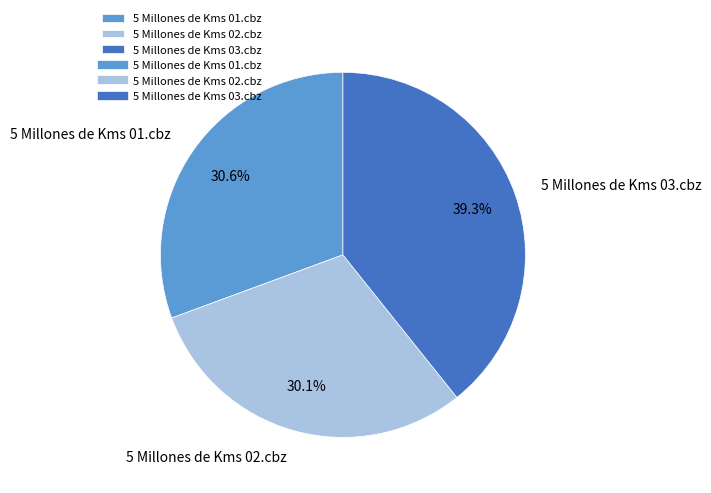

Approximately how many times larger is the value at 5 Millones de Kms 02.cbz compared to 5 Millones de Kms 03.cbz?

0.8